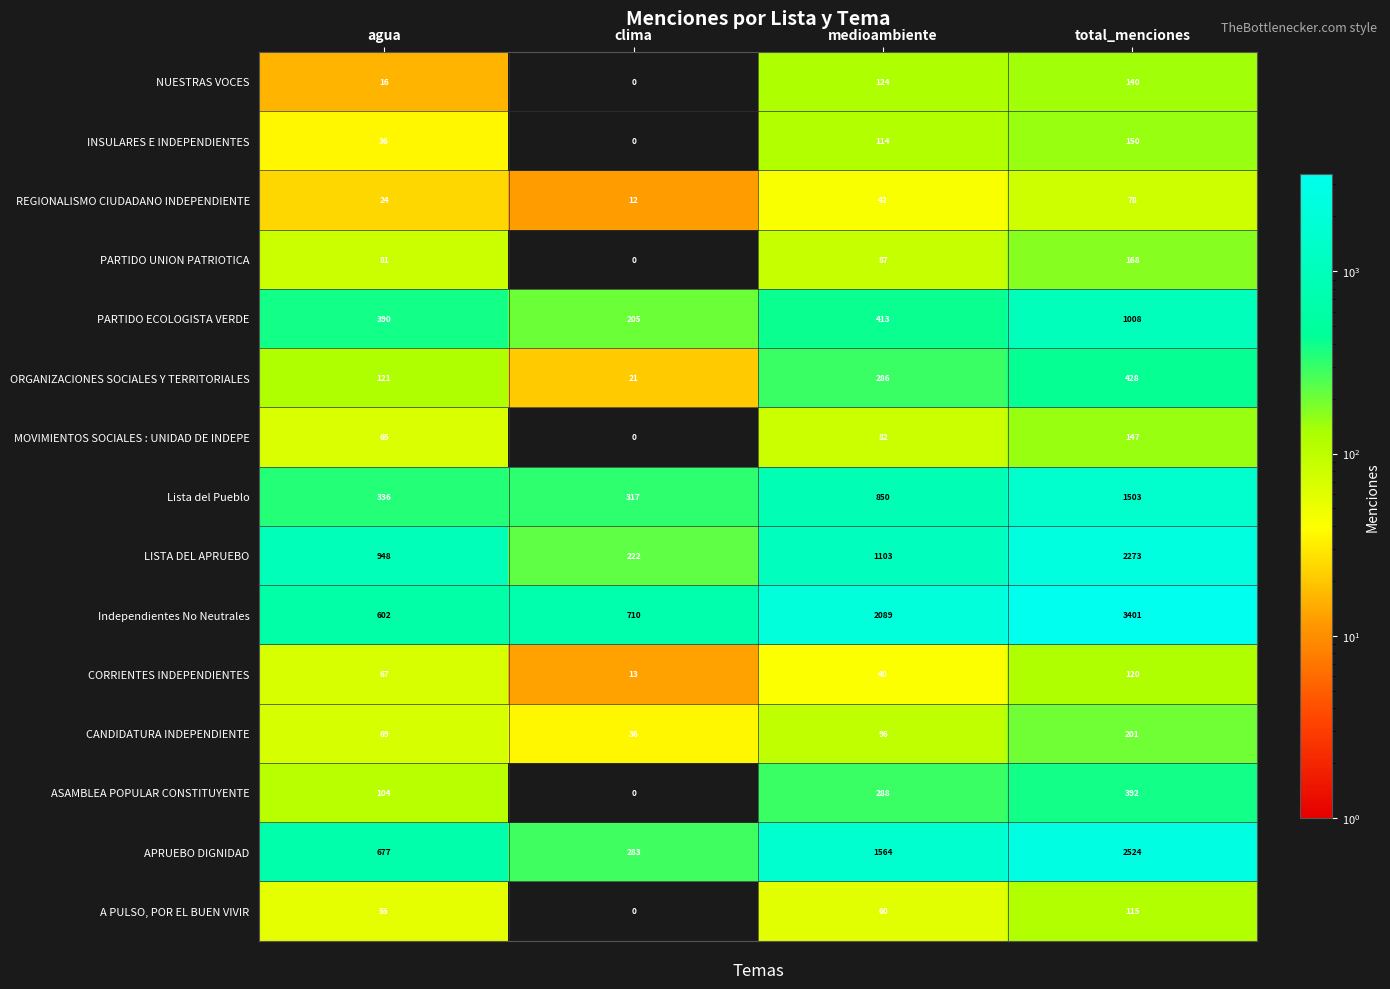

Which series has the largest total across all categories?

Independientes No Neutrales